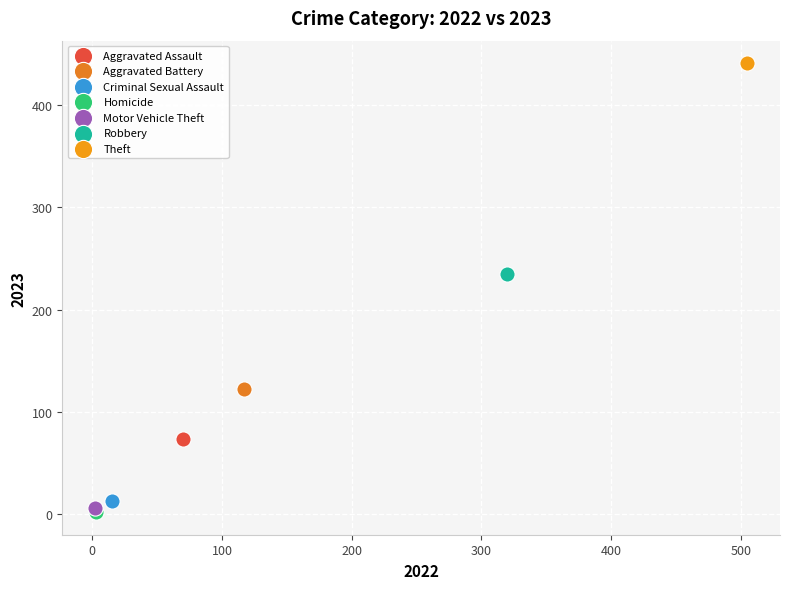

Which series contains the lowest Y value?

Homicide